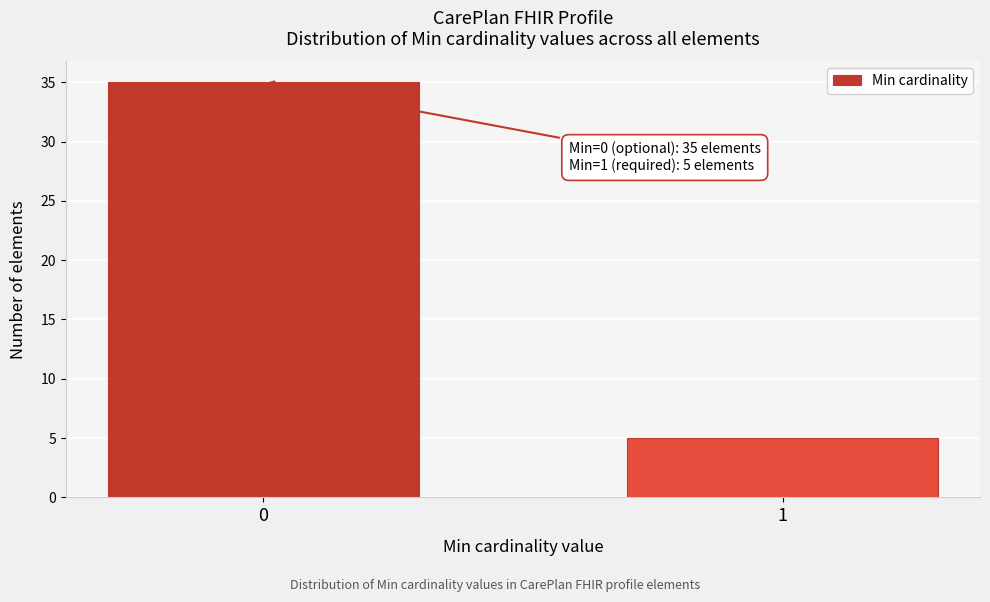

Reading right to left, transcribe all the data shown in this chart.

5	35